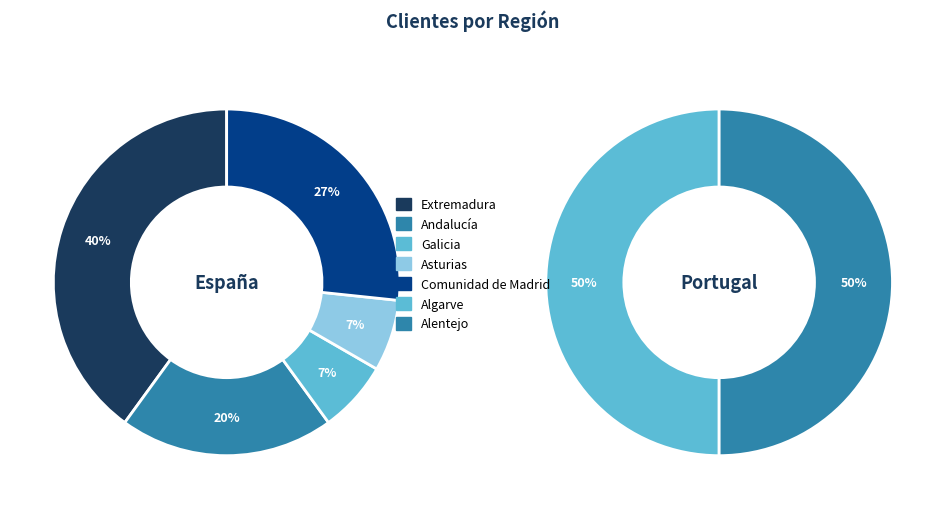

Between Portugal and España, which is larger?

España